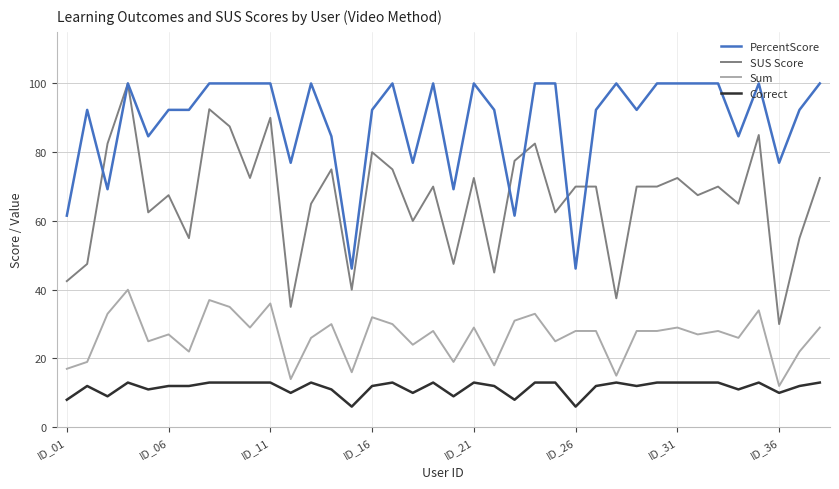

True or false: SUS Score and Correct intersect in this chart.

False